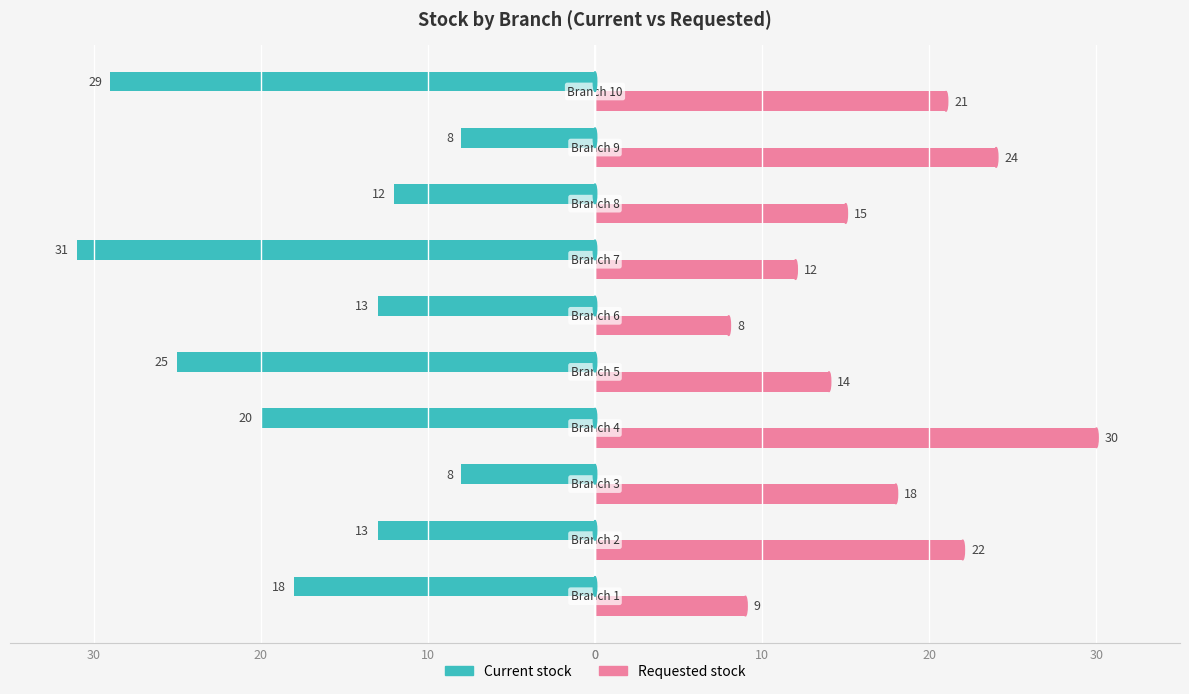

What are all the series names shown in the legend?

Current stock, Requested stock